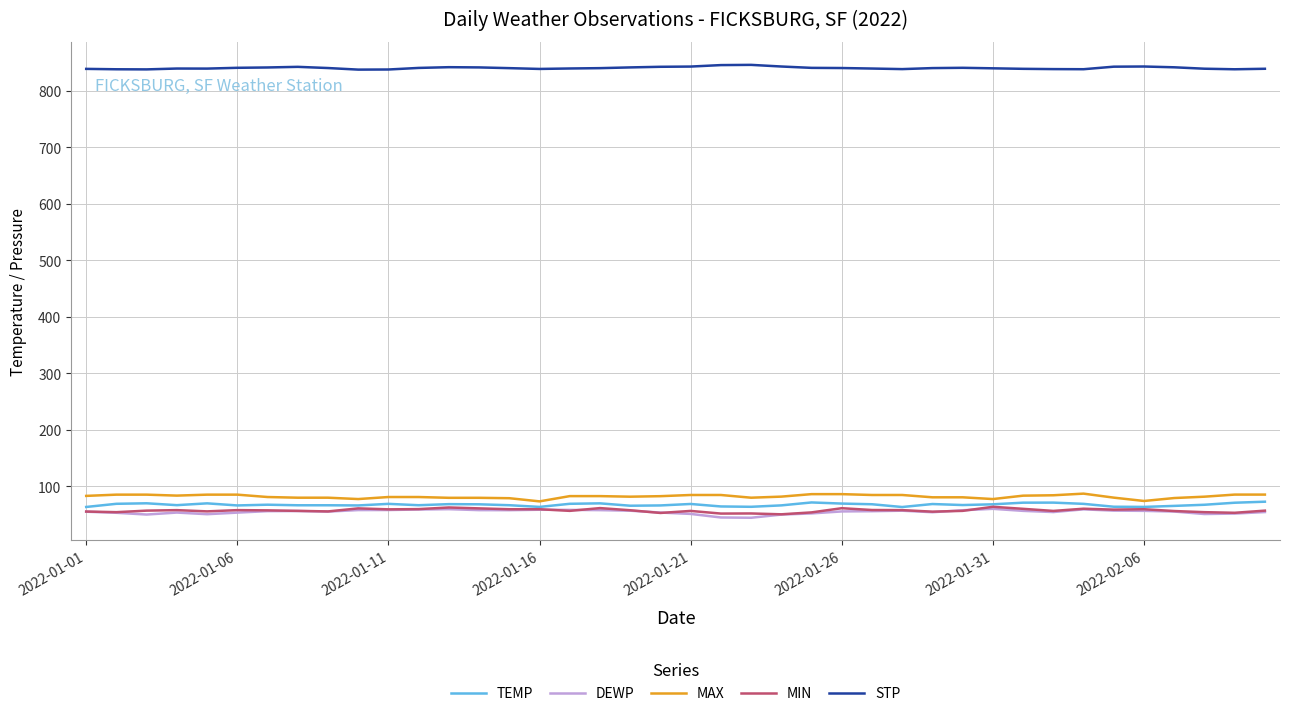

True or false: STP and DEWP cross at least once.

False